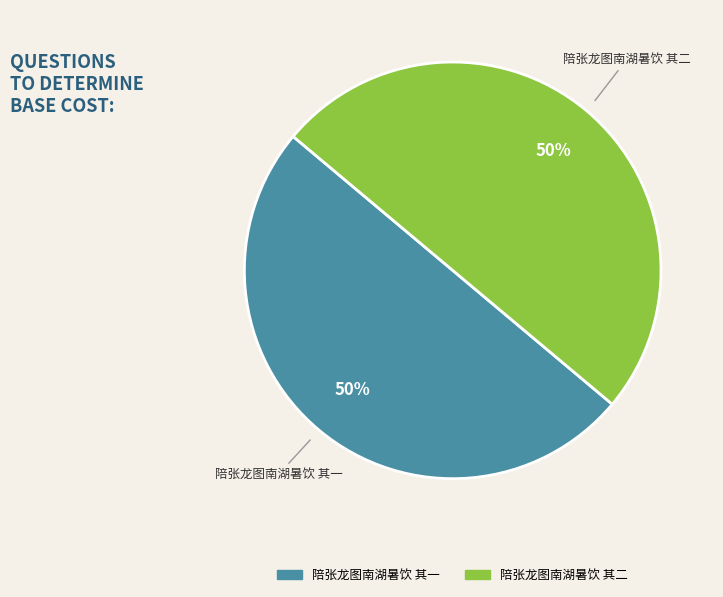

What is the ratio of the value at 陪张龙图南湖暑饮 其一 to the value at 陪张龙图南湖暑饮 其二?

1.0